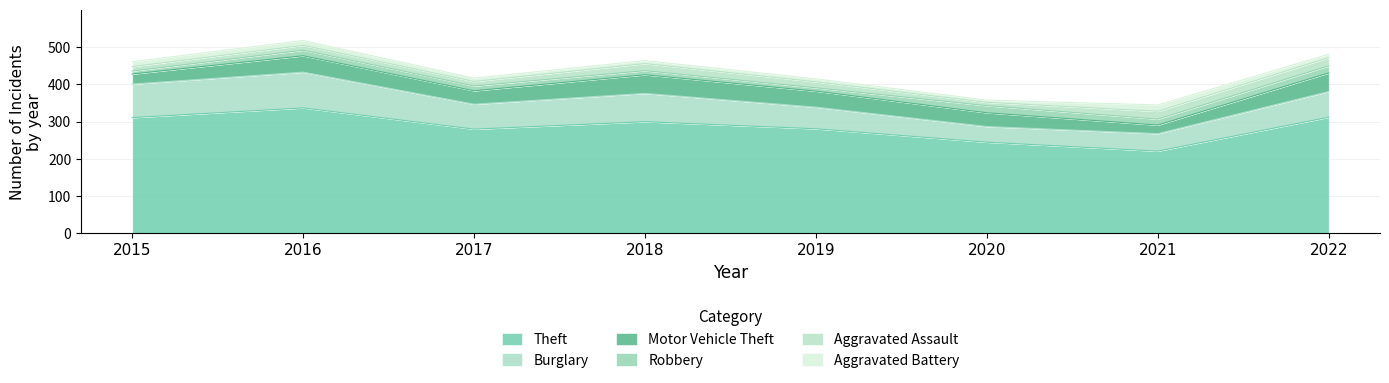

True or false: Robbery and Motor Vehicle Theft cross at least once.

False